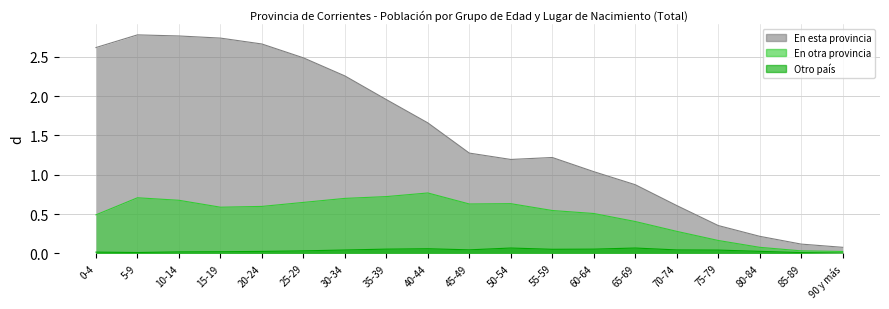

Reading right to left, transcribe all the data shown in this chart.

En esta provincia: 90 y más=0.1	85-89=0.1	80-84=0.2	75-79=0.4	70-74=0.6	65-69=0.9	60-64=1.0	55-59=1.2	50-54=1.2	45-49=1.3	40-44=1.7	35-39=2.0	30-34=2.3	25-29=2.5	20-24=2.7	15-19=2.7	10-14=2.8	5-9=2.8	0-4=2.6
En otra provincia: 90 y más=0.0	85-89=0.0	80-84=0.1	75-79=0.2	70-74=0.3	65-69=0.4	60-64=0.5	55-59=0.5	50-54=0.6	45-49=0.6	40-44=0.8	35-39=0.7	30-34=0.7	25-29=0.6	20-24=0.6	15-19=0.6	10-14=0.7	5-9=0.7	0-4=0.5
Otro país: 90 y más=0.0	85-89=0.0	80-84=0.0	75-79=0.0	70-74=0.0	65-69=0.1	60-64=0.1	55-59=0.1	50-54=0.1	45-49=0.0	40-44=0.1	35-39=0.1	30-34=0.0	25-29=0.0	20-24=0.0	15-19=0.0	10-14=0.0	5-9=0.0	0-4=0.0